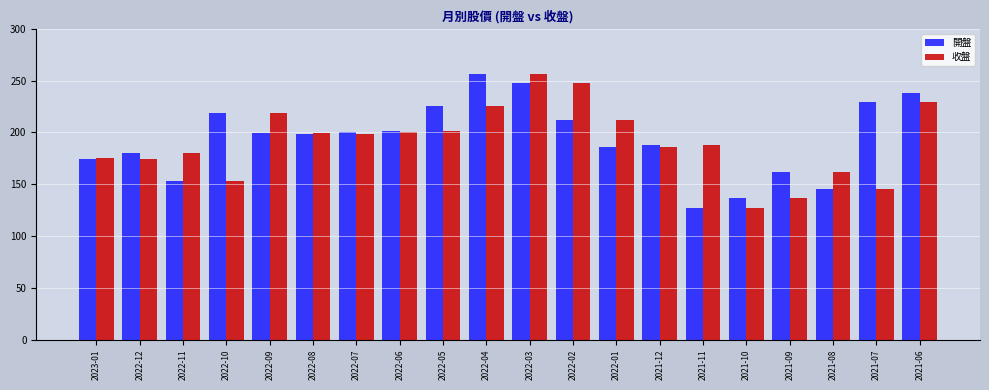

What is the greatest value displayed?

256.0